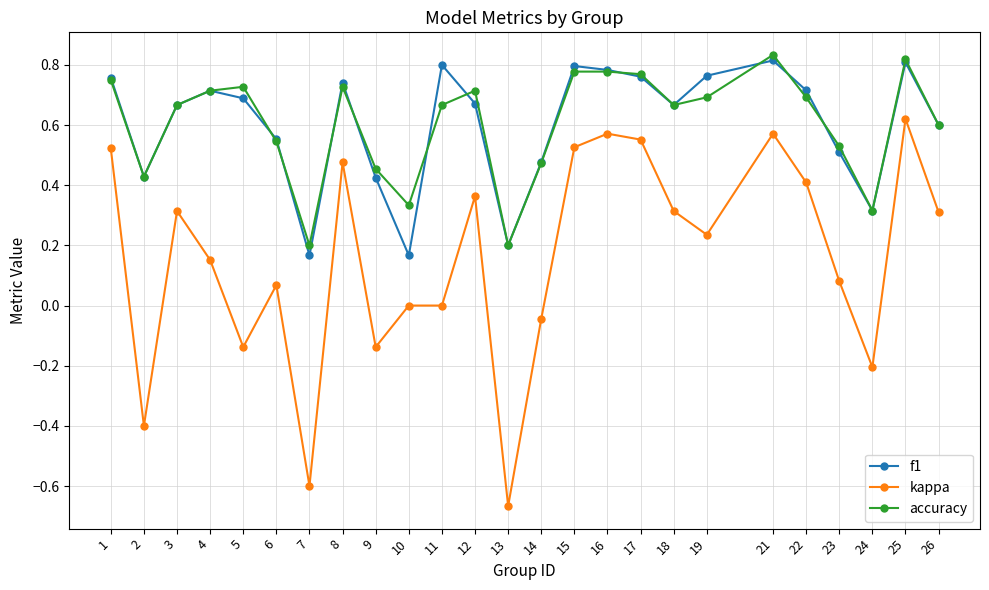

The accuracy series shows 0.5 at 16. True or false?

False